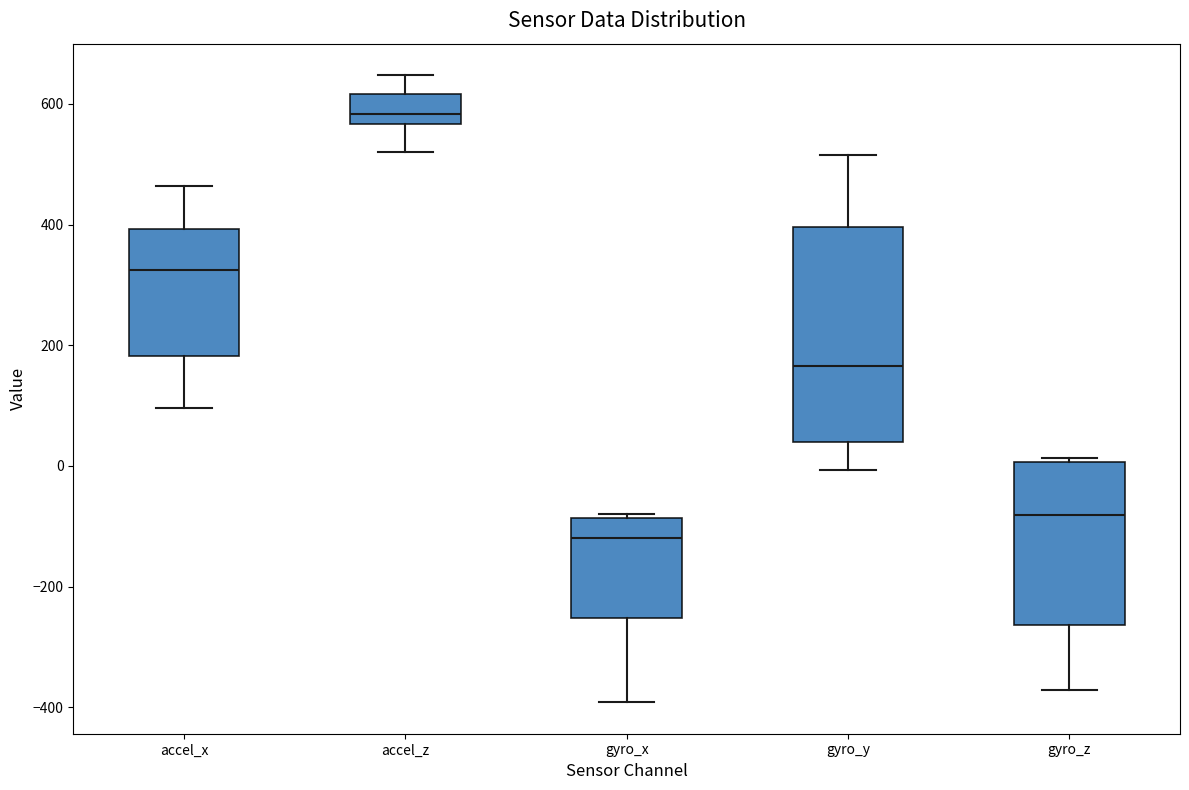

Reading left to right, transcribe this box plot: for each box, give where its median line is, the range the box spans, and where its two whiskers end, as read against the y-axis. The values are not printed on the chart, so give them approximately, as read against the axis.

accel_x: median 320, box 180 to 400, whiskers 100 to 460
accel_z: median 580, box 560 to 620, whiskers 520 to 640
gyro_x: median -120, box -260 to -80, whiskers -400 to -80 (just above the box's upper edge)
gyro_y: median 160, box 40 to 400, whiskers 0 to 520
gyro_z: median -80, box -260 to 0, whiskers -380 to 20